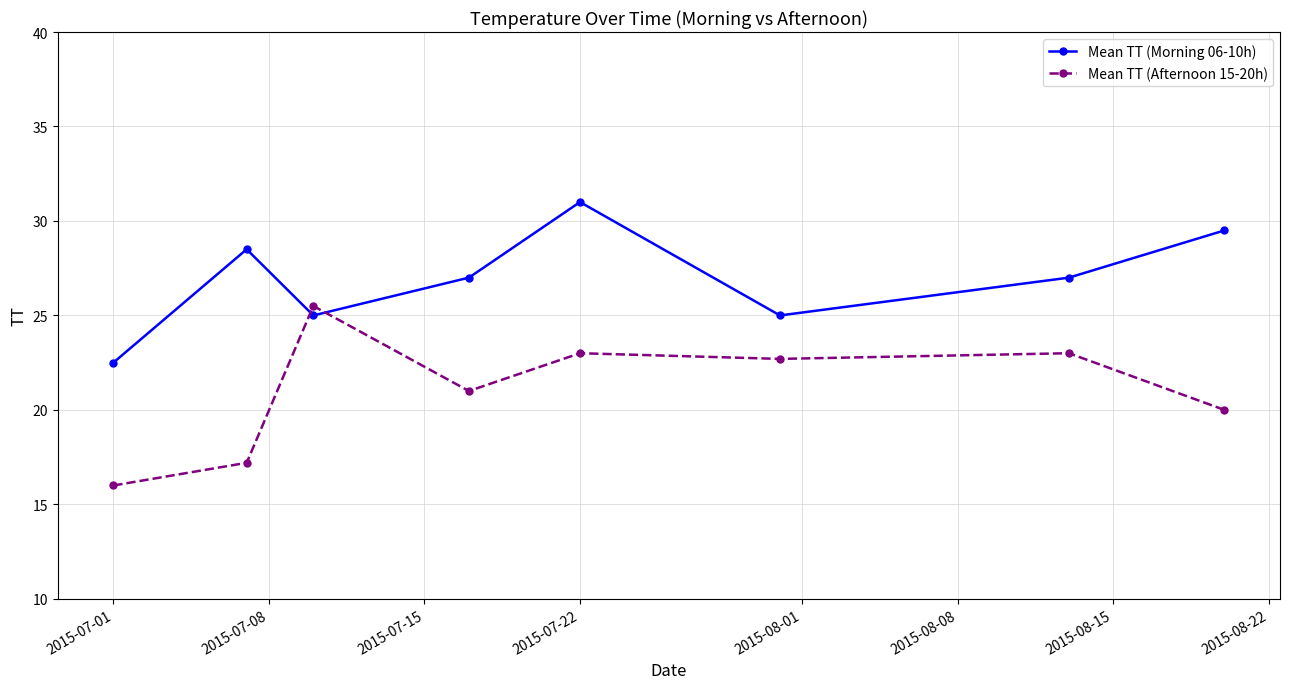

Reading left to right, extract all data points from this chart.

Mean TT (Morning 06-10h): 22.5	28.5	25.0	27.0	31.0	25.0	27.0	29.5
Mean TT (Afternoon 15-20h): 16.0	17.2	25.5	21.0	23.0	22.7	23.0	20.0